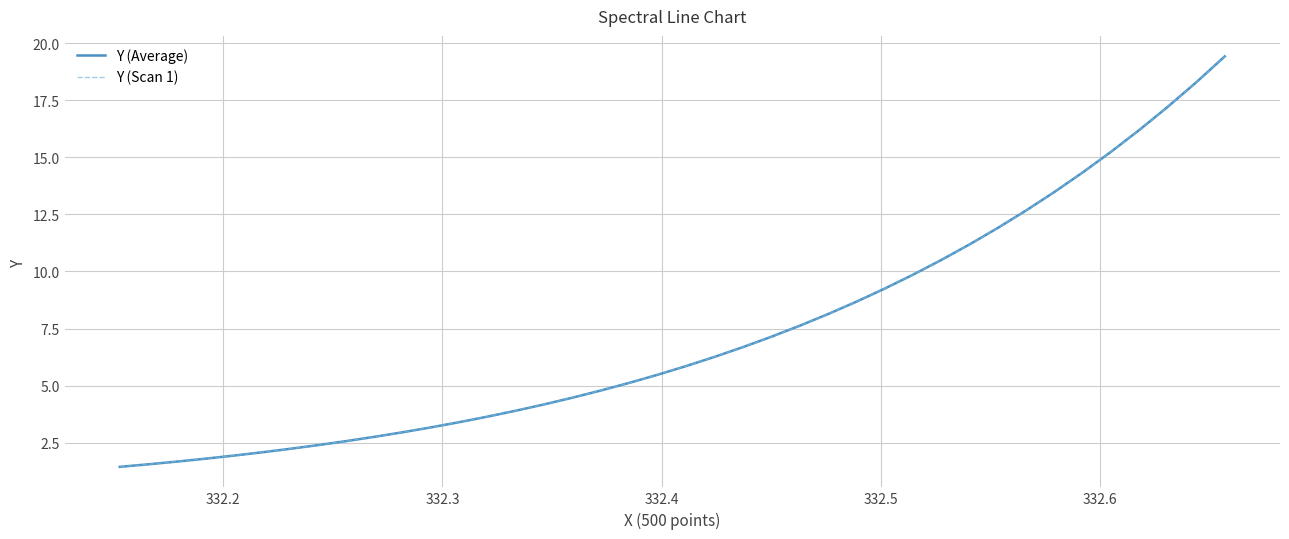

Rank the series by their maximum value, from highest to lowest.

Y (Average), Y (Scan 1)